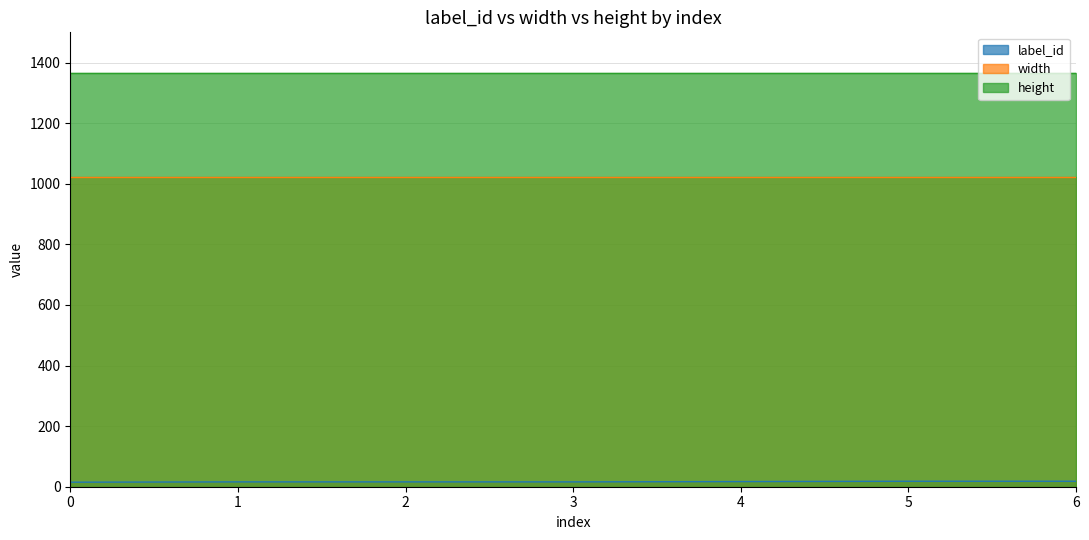

Does the chart display data point markers on the line(s)?

No